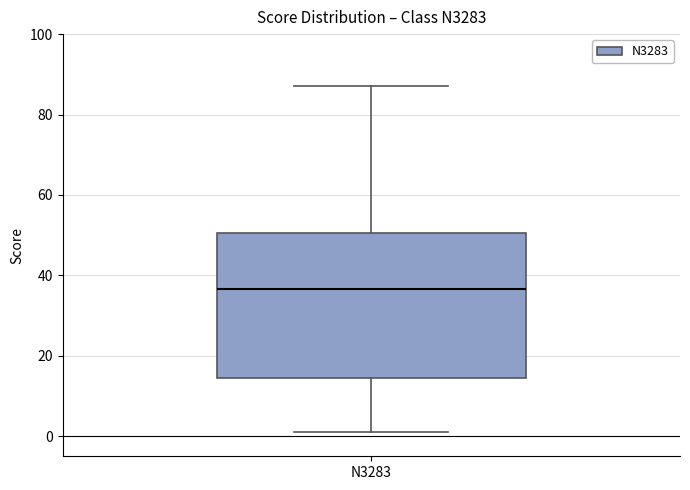

Read this box plot against the y-axis: the position of the median line, the range covered by the box, and the ends of both whiskers. The values are not printed on the chart, so give them approximately, as read against the axis.

median 36, box 14 to 50, whiskers 2 to 88